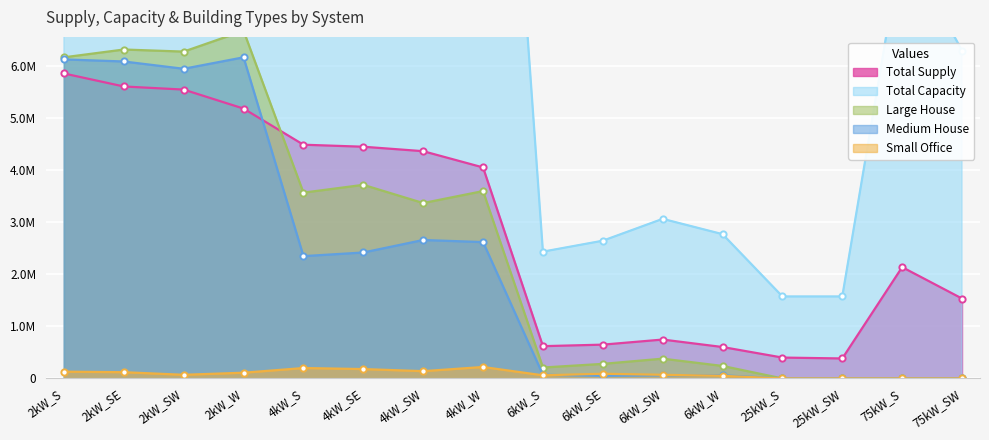

Which has a higher value, 4kW_SE or 75kW_SW?

4kW_SE